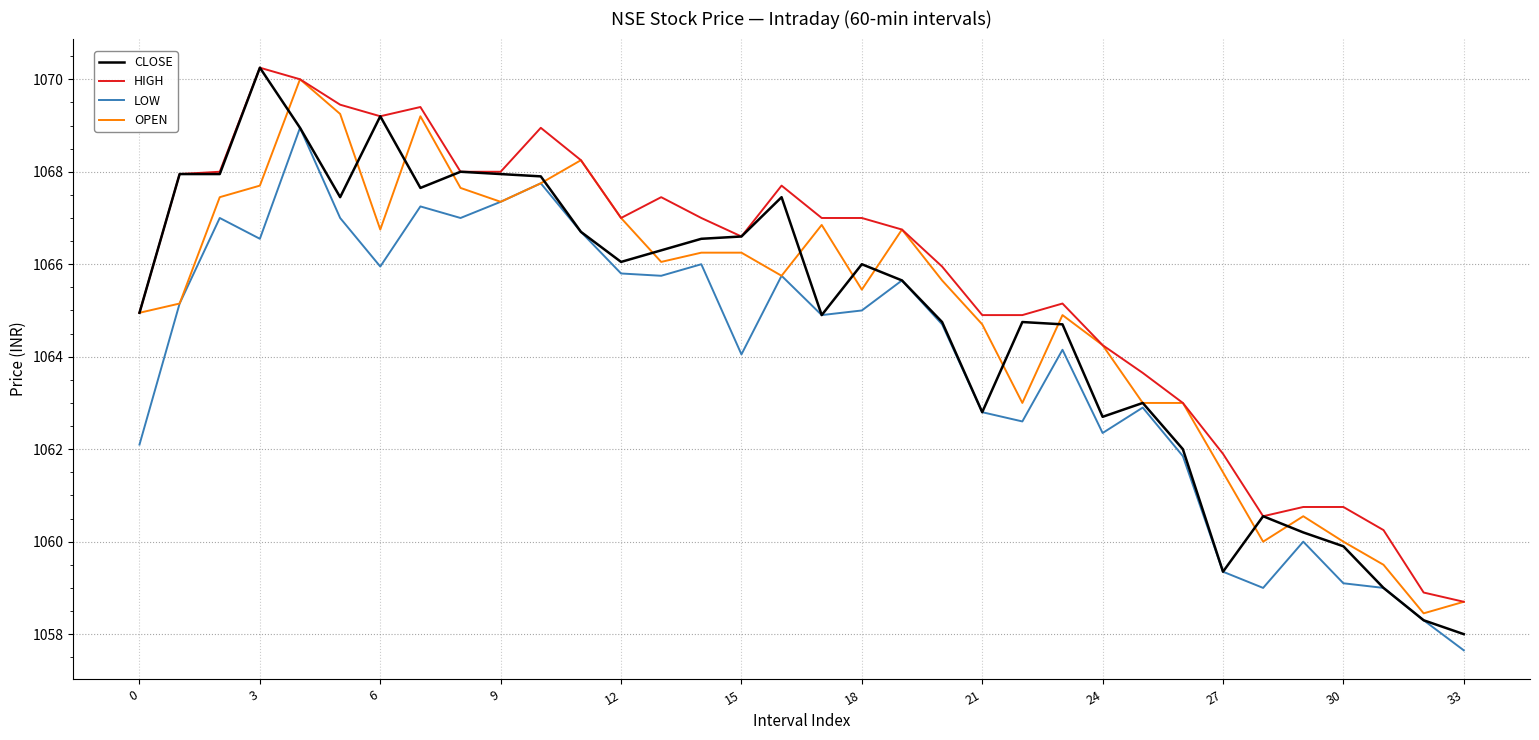

How many series are shown in this chart?

4